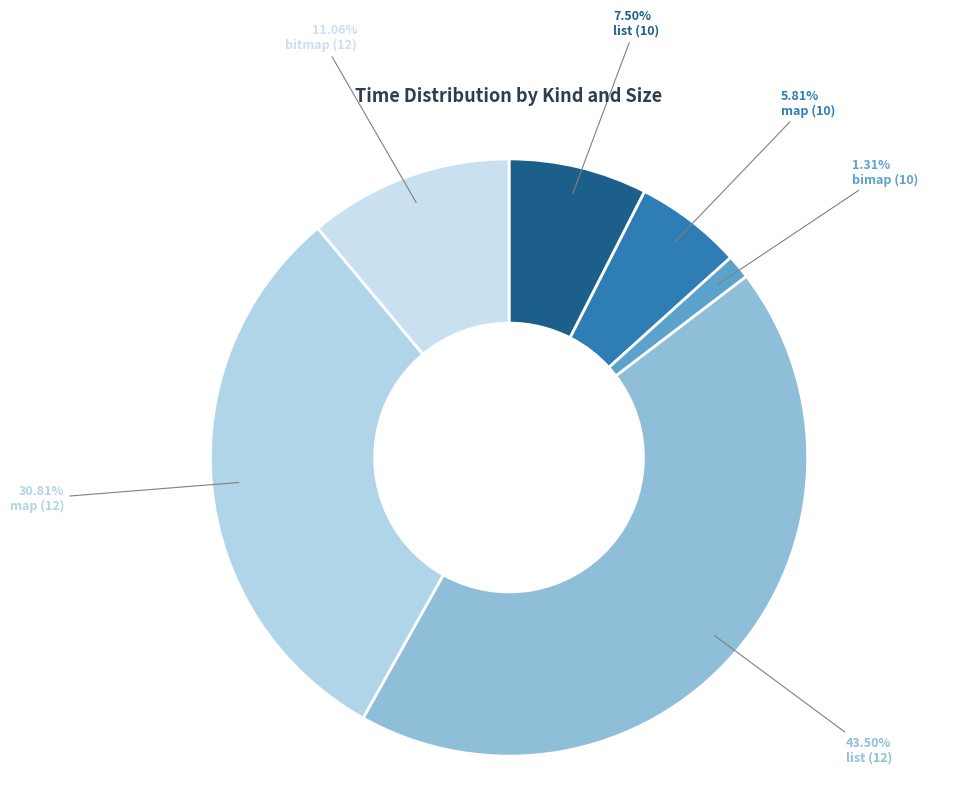

How many segments does this pie chart have?

6